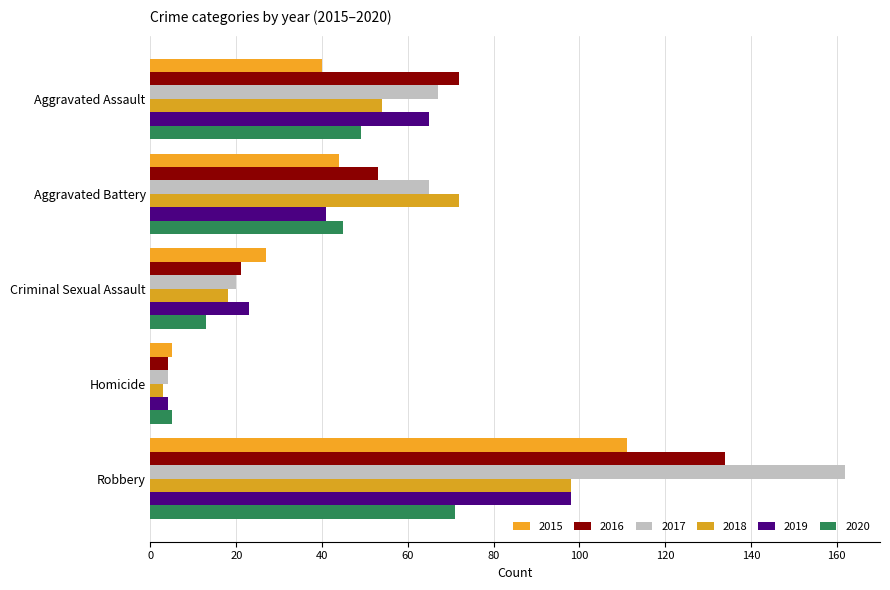

List the labels in order of 2015 value, smallest first.

Homicide, Criminal Sexual Assault, Aggravated Assault, Aggravated Battery, Robbery